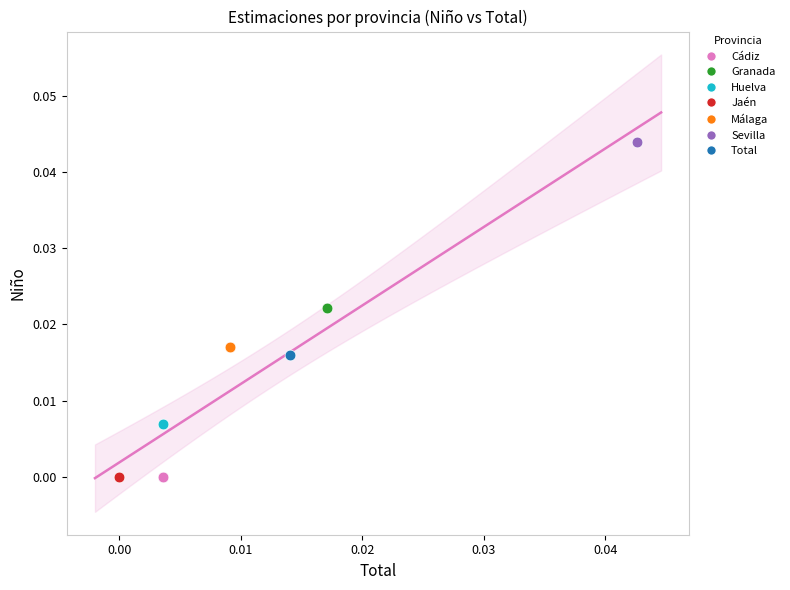

What are all the series names shown in the legend?

Cádiz, Granada, Huelva, Jaén, Málaga, Sevilla, Total